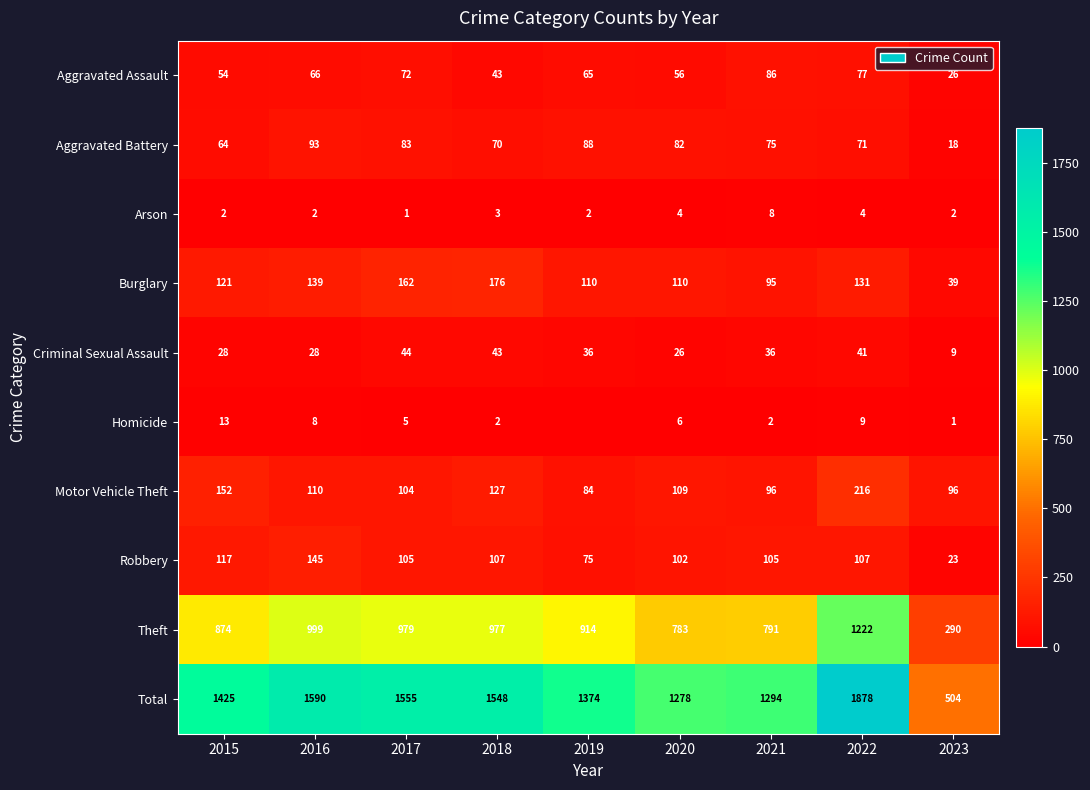

What is the difference between the Arson values at 2021 and 2020?

4